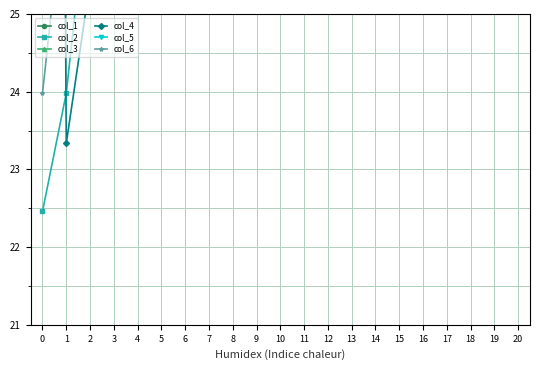

Which series changed the most between 6 and 14?

col_6